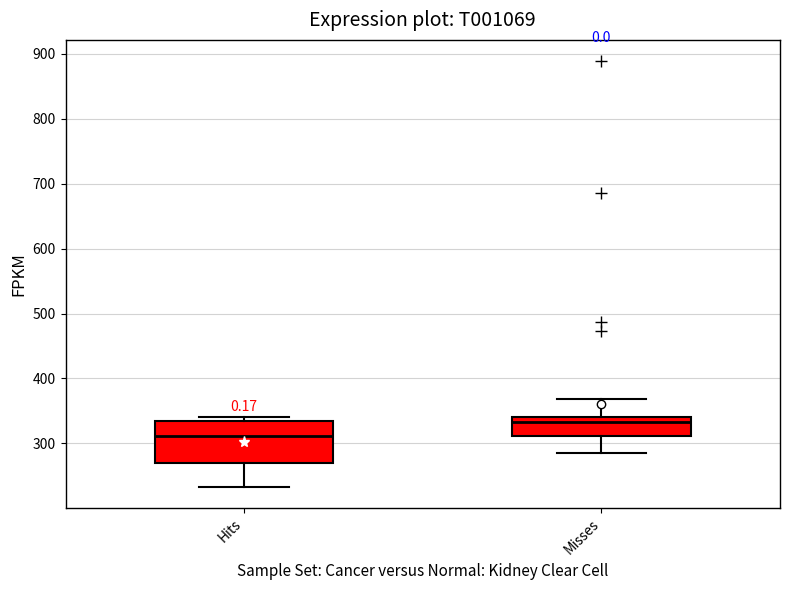

Comparing the boxes themselves (not the whiskers), which one is the tallest?

Hits